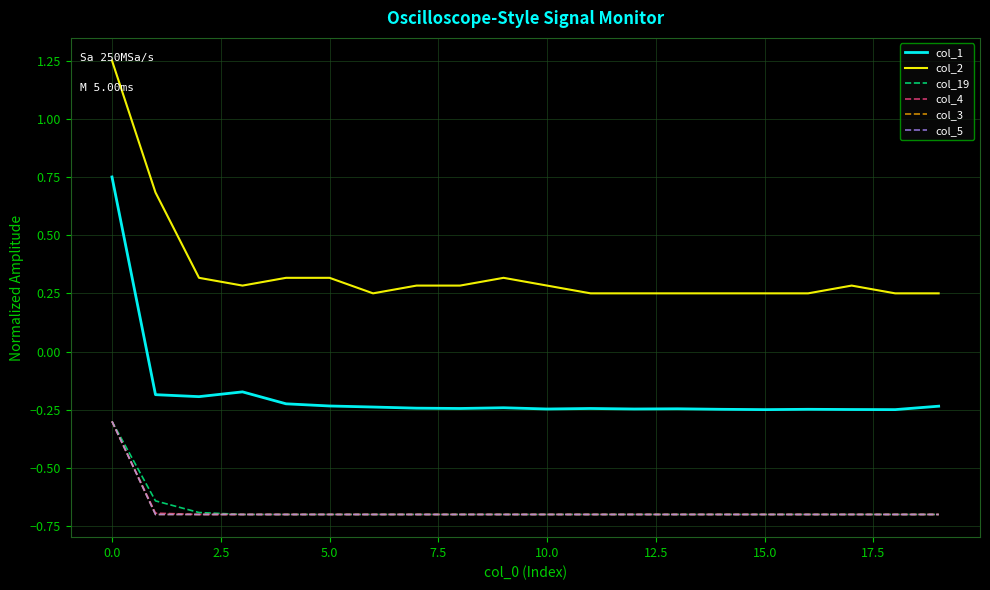

Does the chart have visible grid lines?

Yes